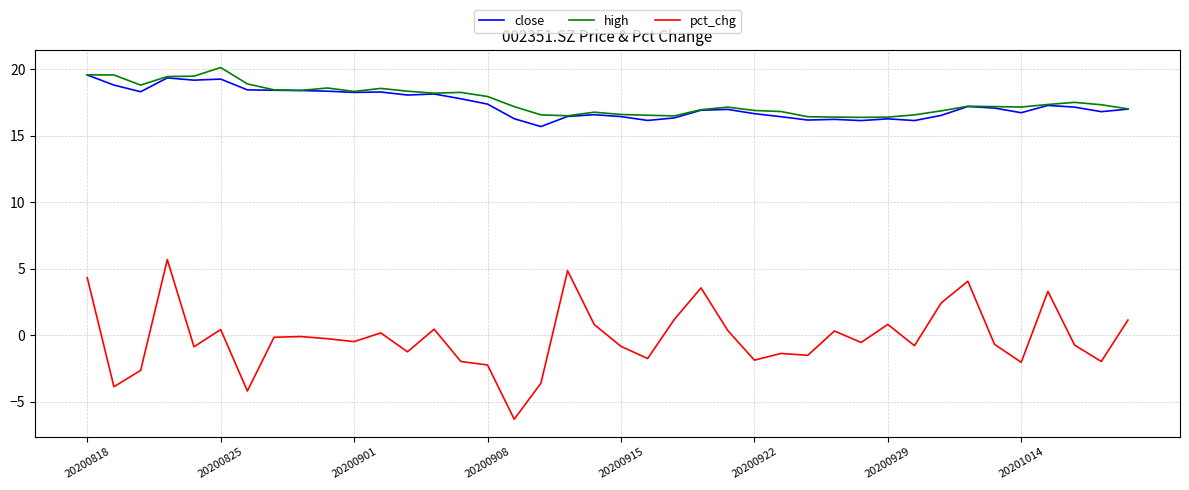

Which series has the largest range (max minus min)?

pct_chg